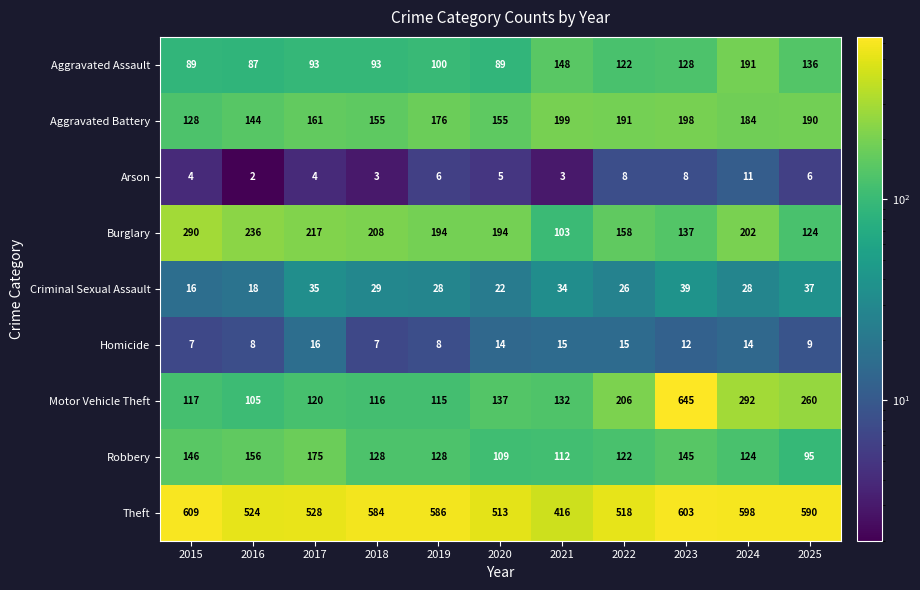

Where is Aggravated Battery nearest to the value 163?

2017